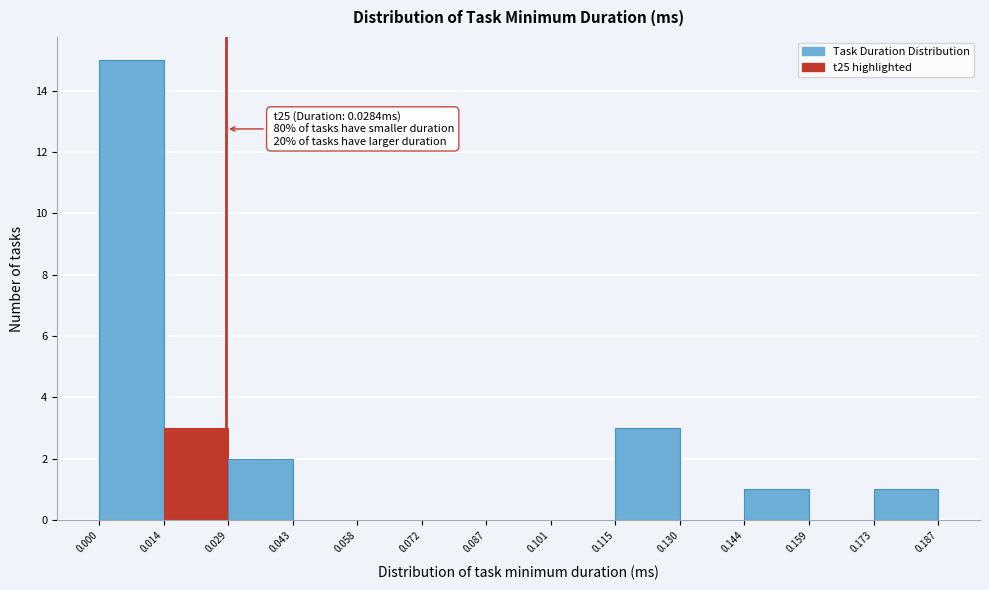

Over which range of the x-axis is the bar tallest?

0.000 to 0.014